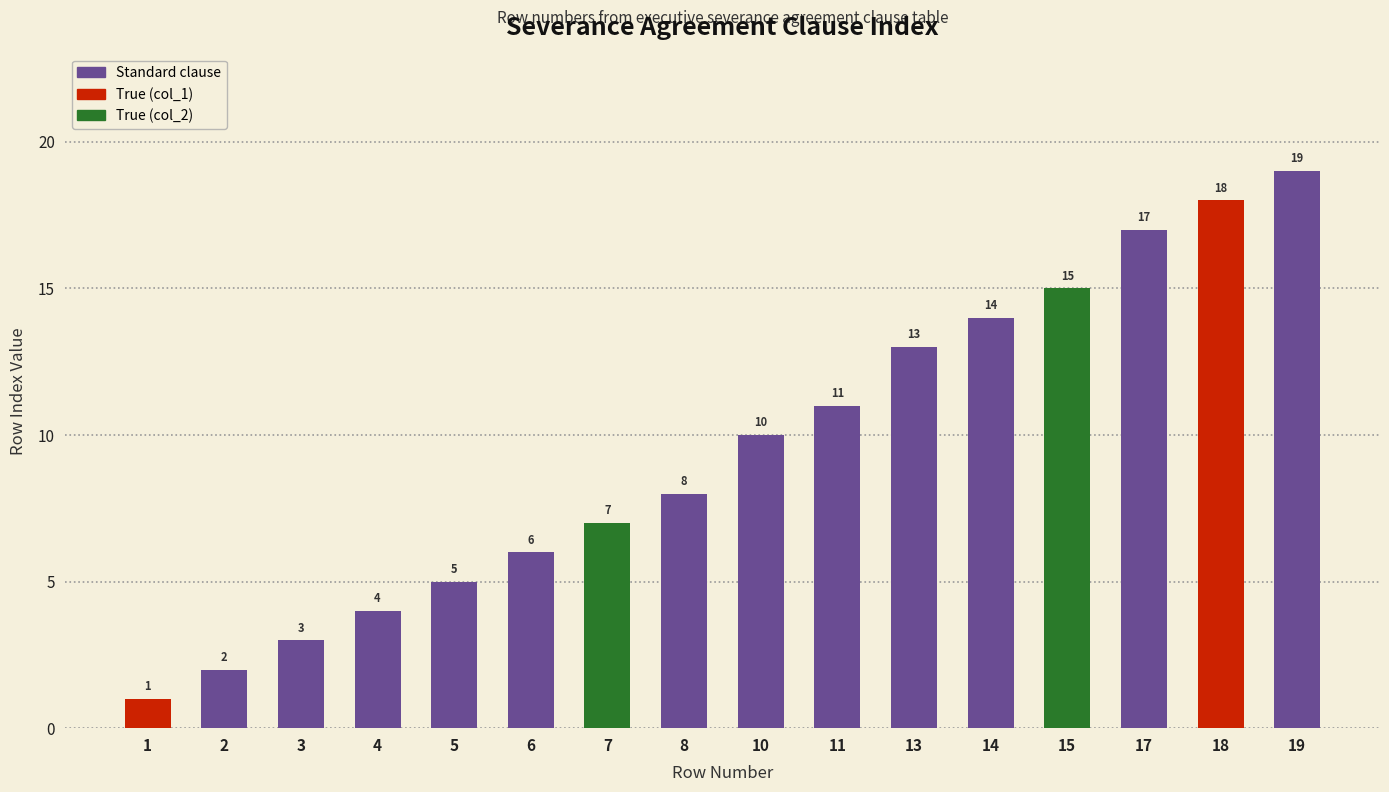

How many data points are less than 10?

8